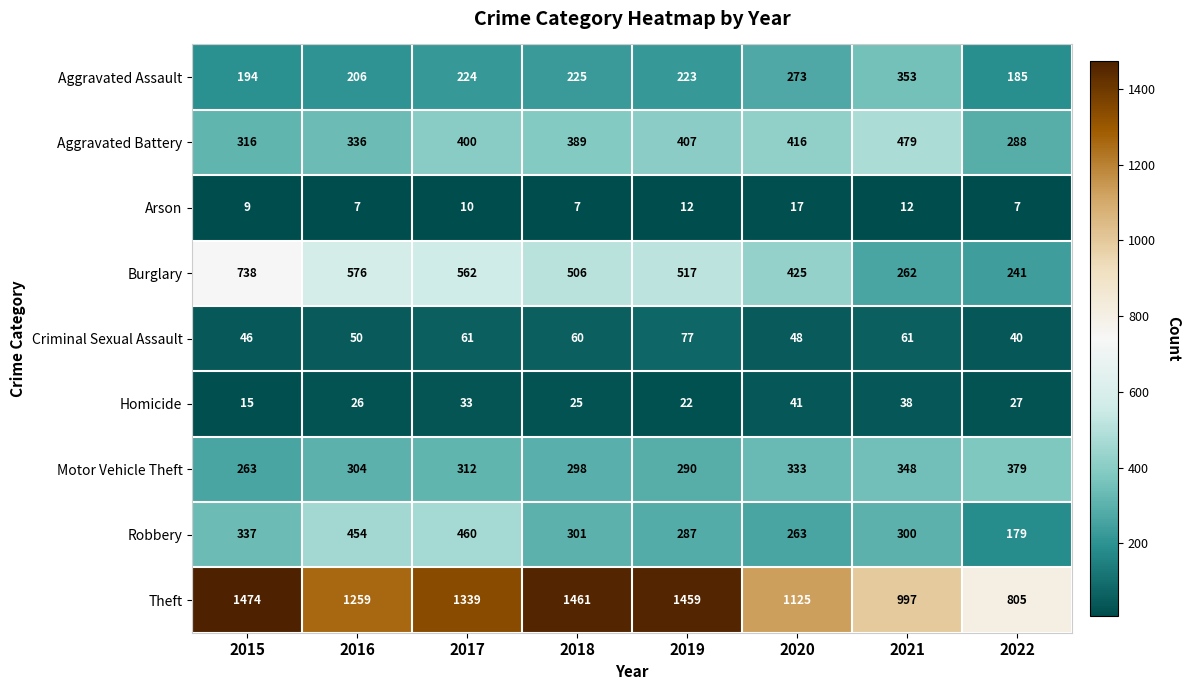

At which category does the chart reach its peak across all series?

2015